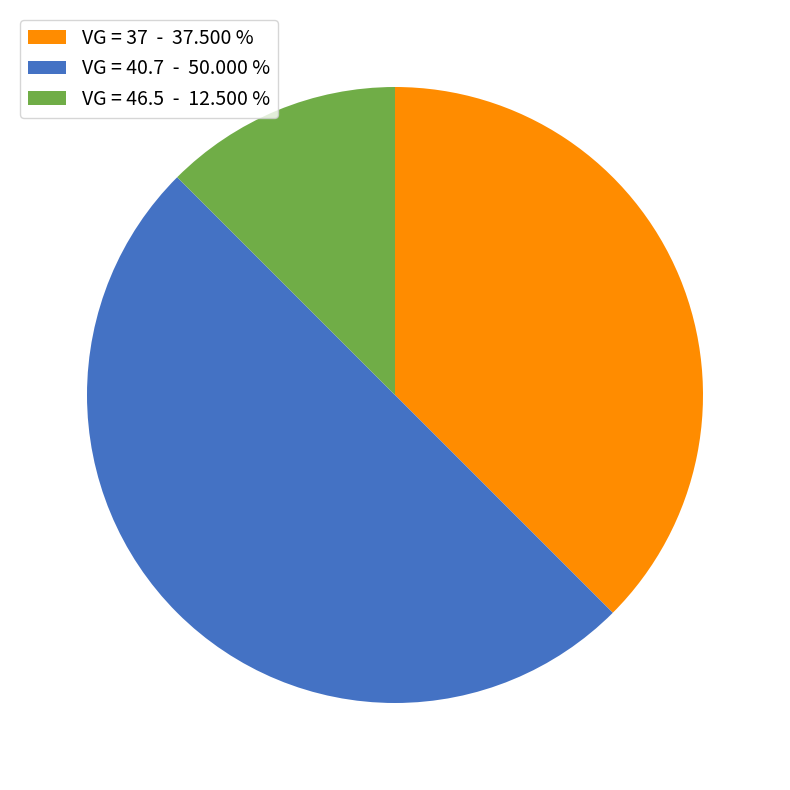

Does VG = 46.5 - 12.500 % account for over 50% of the chart?

No